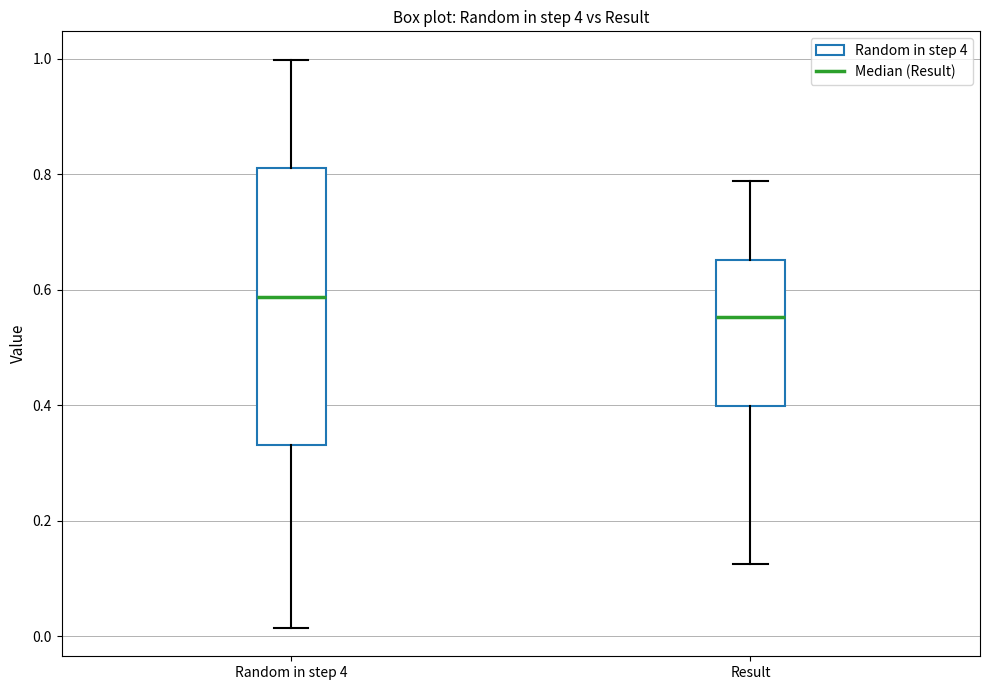

Comparing the boxes themselves (not the whiskers), which one is the tallest?

Random in step 4